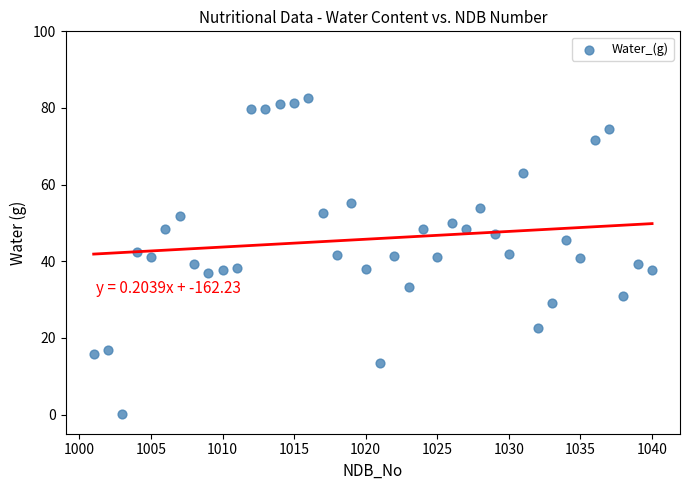

What is the range of X values (max minus min)?

39.0